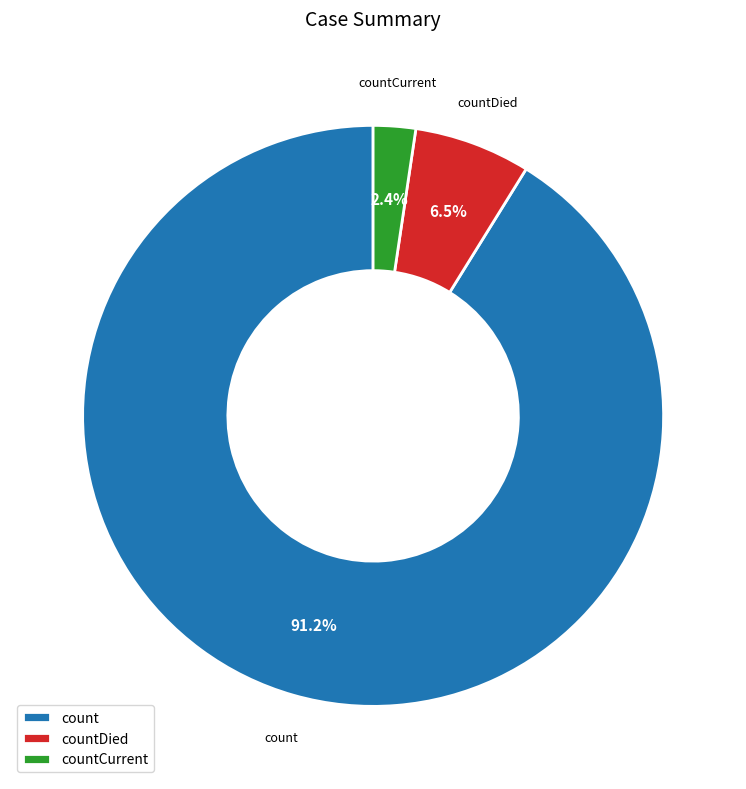

Rank the categories by value from highest to lowest.

count, countDied, countCurrent